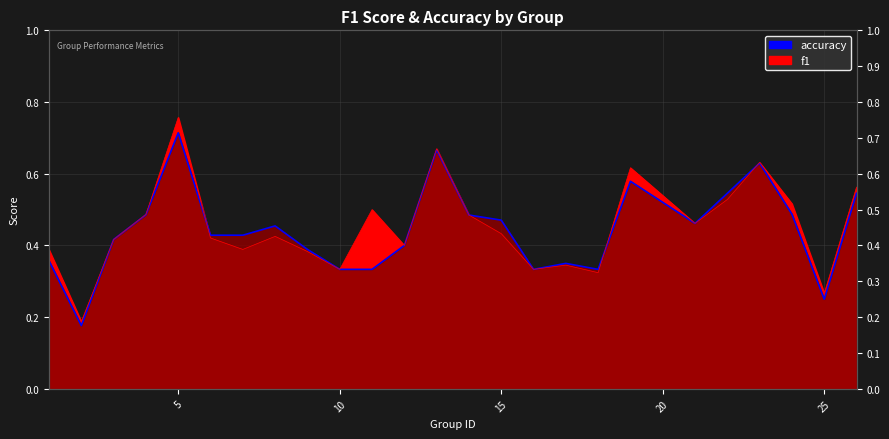

Does the chart have visible grid lines?

Yes